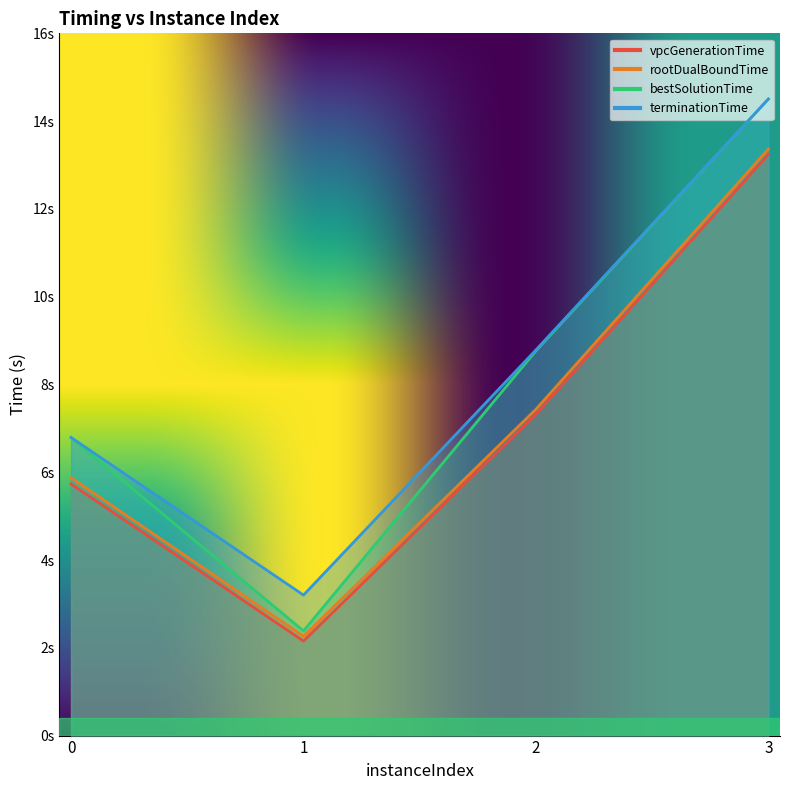

True or false: terminationTime and vpcGenerationTime intersect in this chart.

False